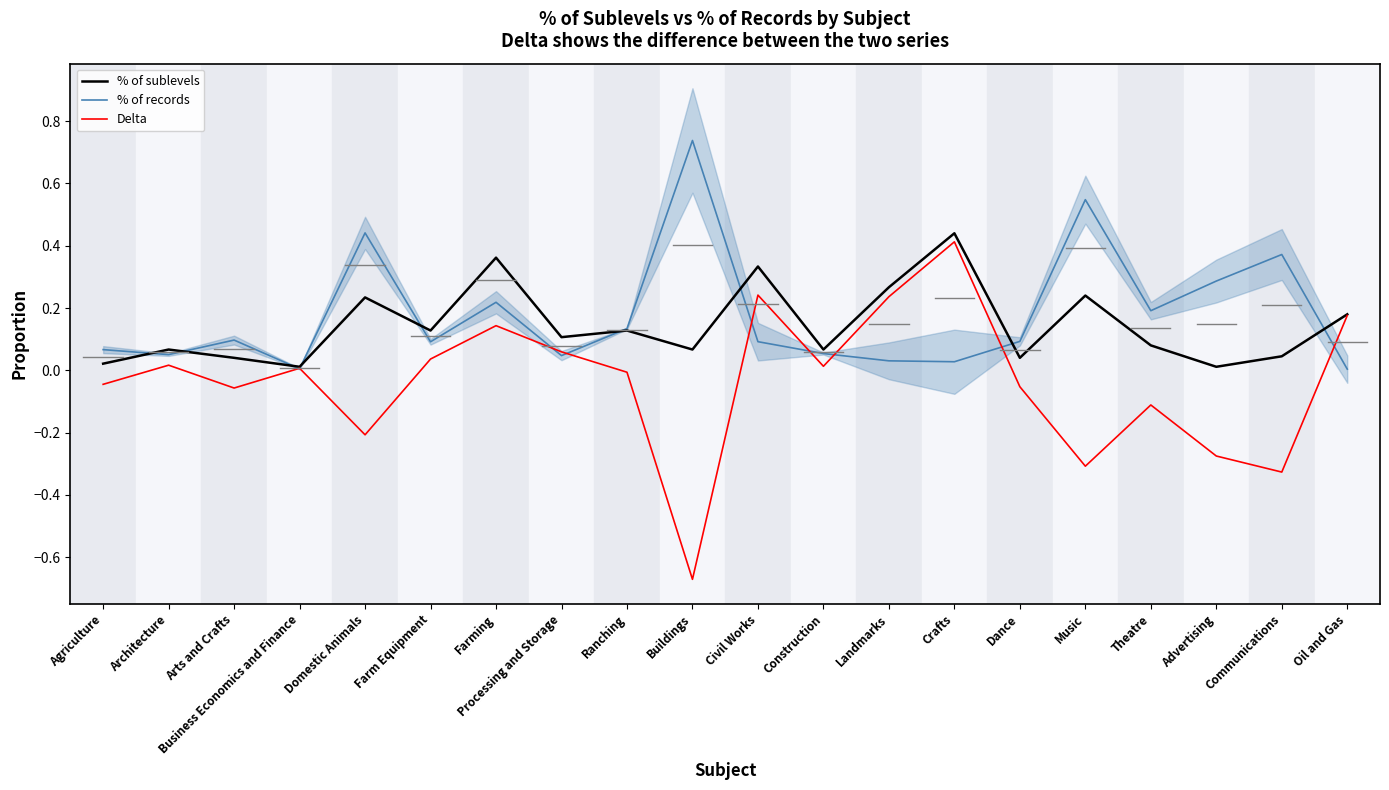

True or false: Delta has more than 1 points higher than both neighbors.

True